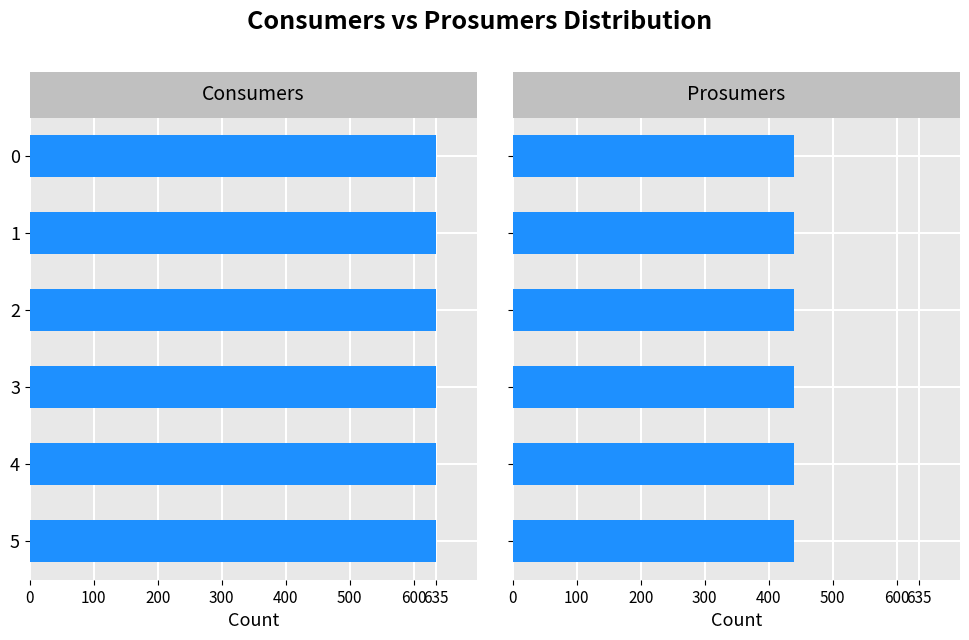

Read the Consumers value at 4.

635